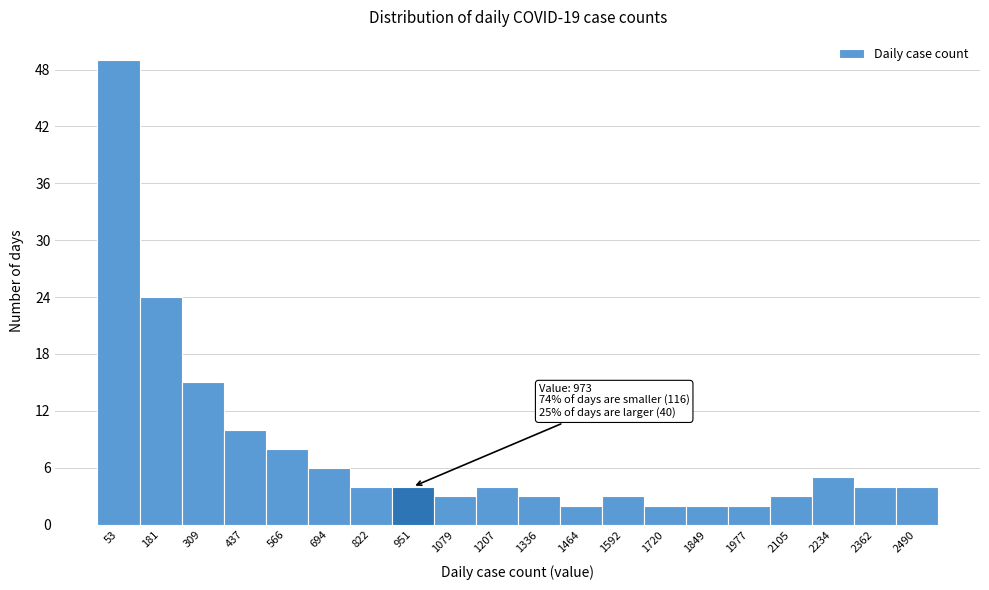

Reading left to right, list all the values displayed in this chart.

49	24	15	10	8	6	4	4	3	4	3	2	3	2	2	2	3	5	4	4